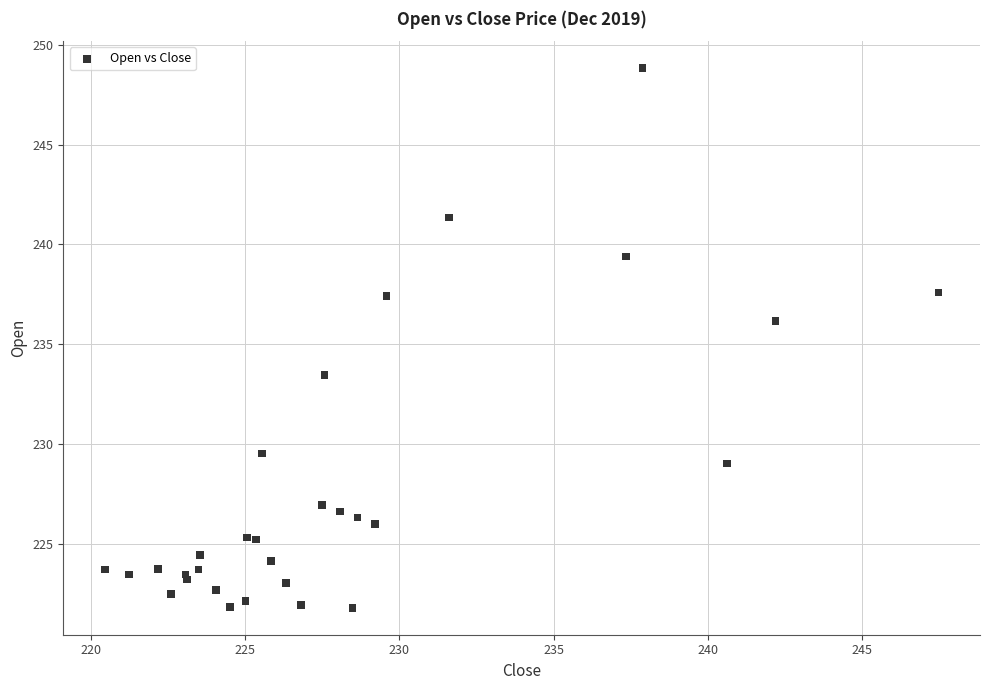

What Y value in the scatter plot is closest to 235?

236.2